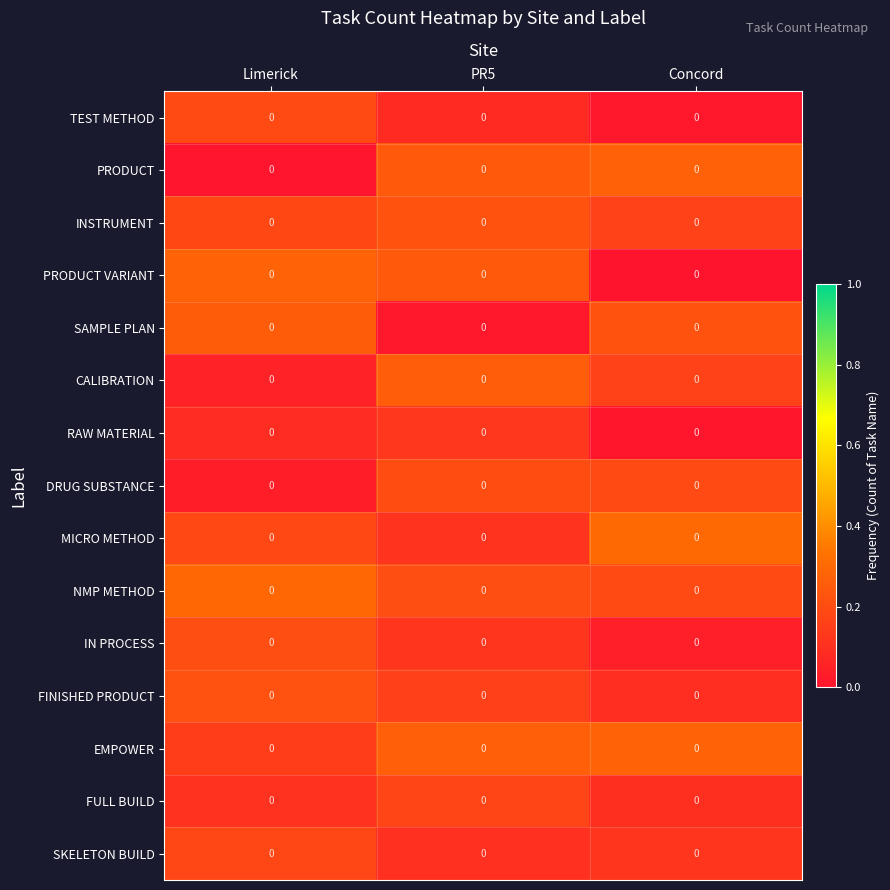

What is the difference between the maximum and minimum values in the DRUG SUBSTANCE series?

0.2